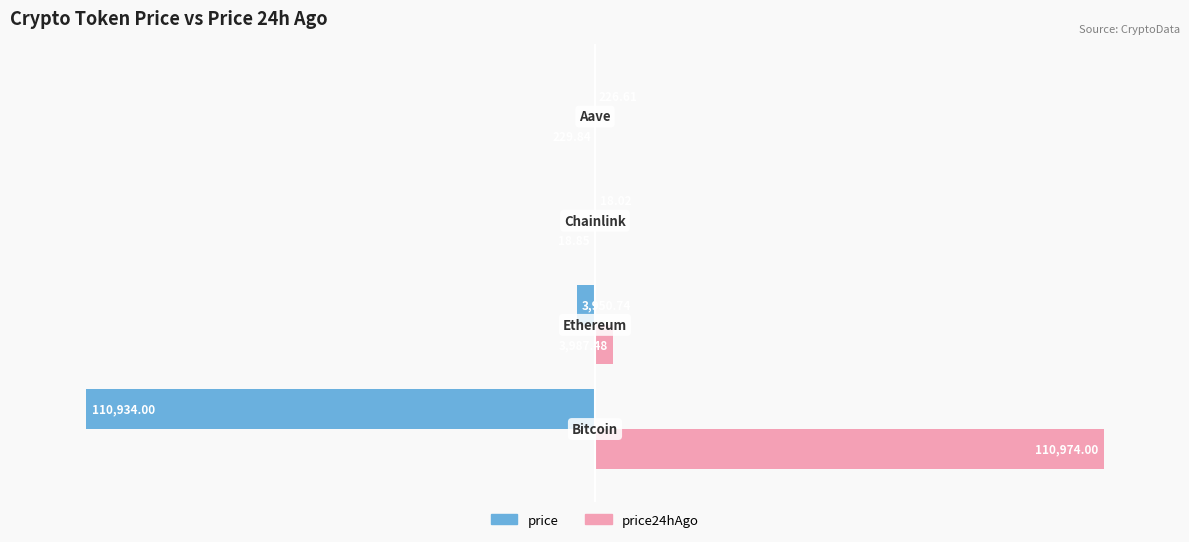

Which series has the largest total across all categories?

price24hAgo